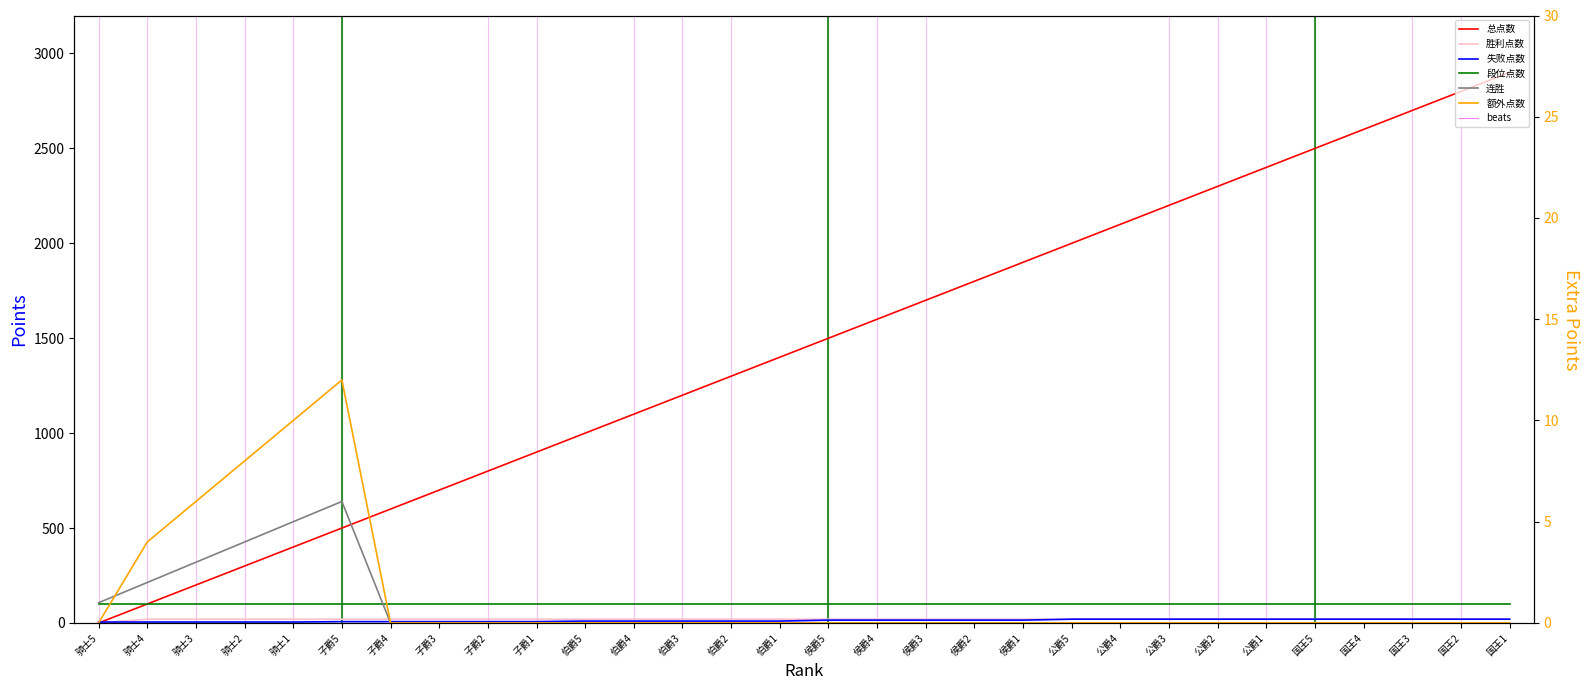

What value does the 段位点数 series have at 伯爵1?

100